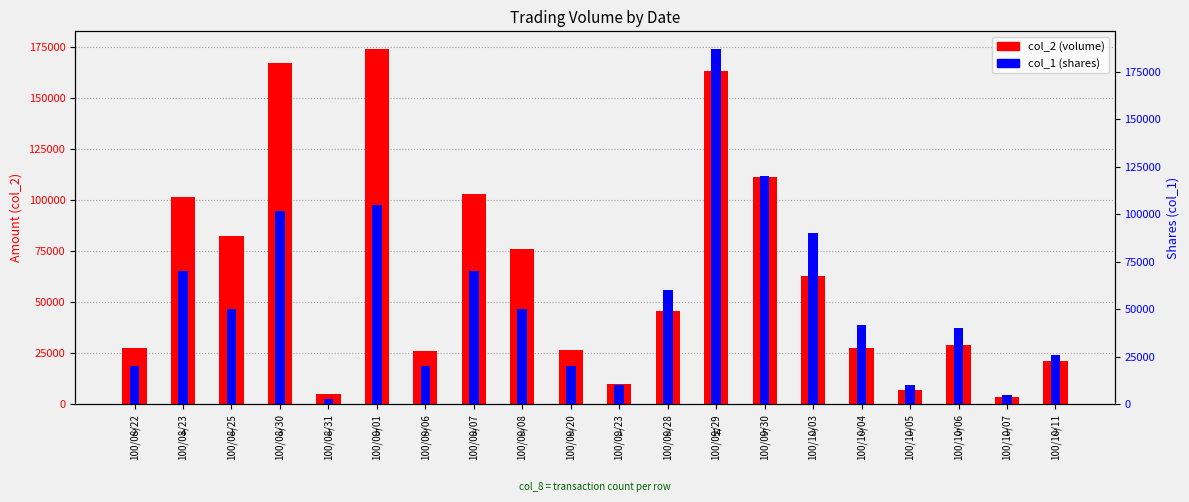

At 100/08/25, list the series in order from smallest to largest.

col_1 (shares), col_2 (volume)